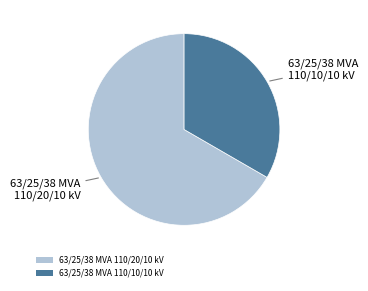

Is the sum of 63/25/38 MVA 110/20/10 kV and 63/25/38 MVA 110/10/10 kV greater than half?

Yes